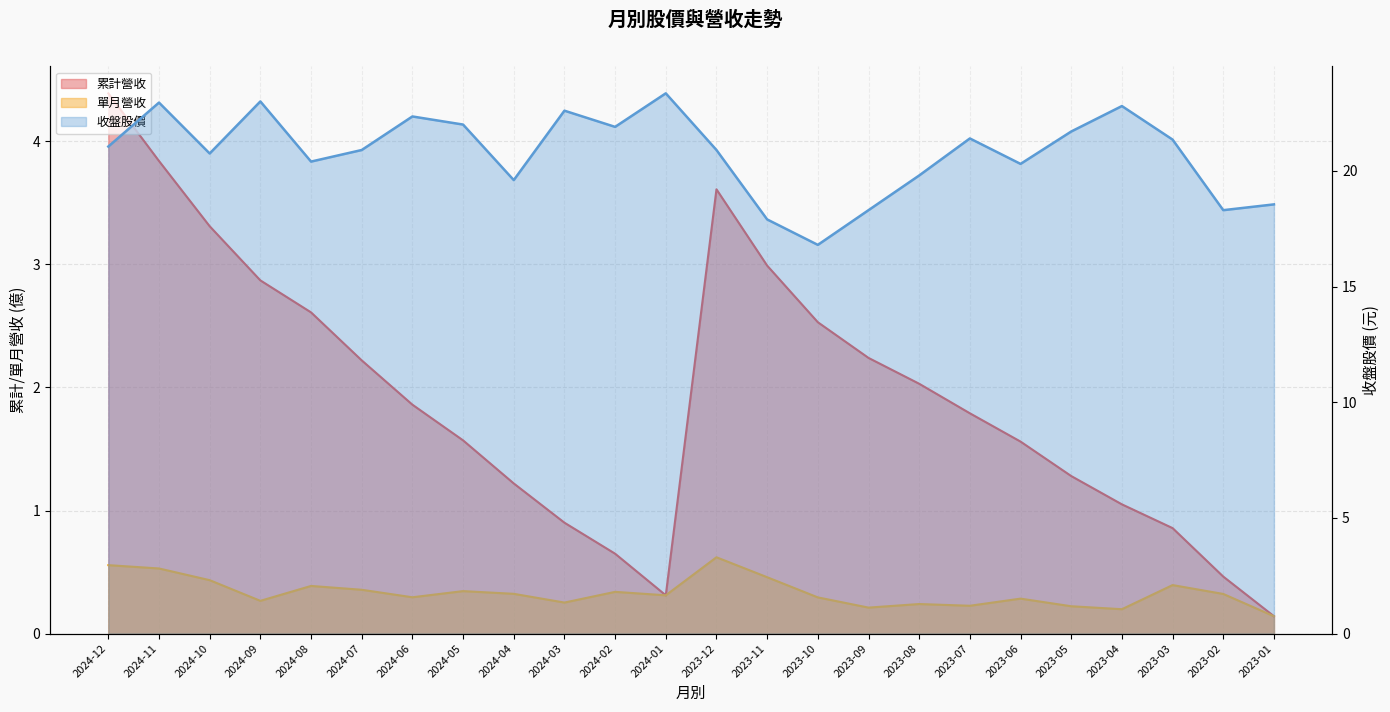

What is the minimum value for 單月營收?

0.1